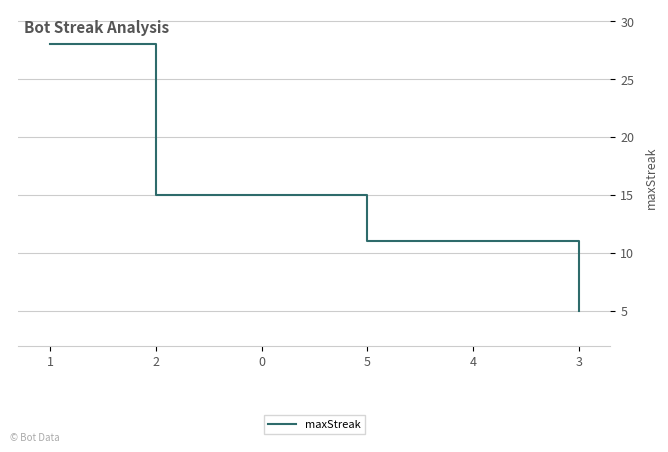

Reading right to left, what are all the values shown in this chart?

3=5	4=11	5=11	0=15	2=15	1=28